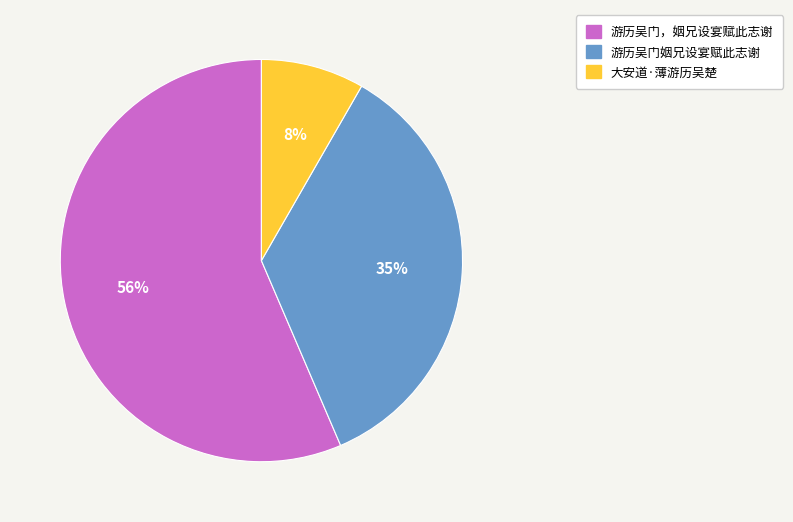

Is it true that 游历吴门，姻兄设宴赋此志谢 is 56% of the pie?

True